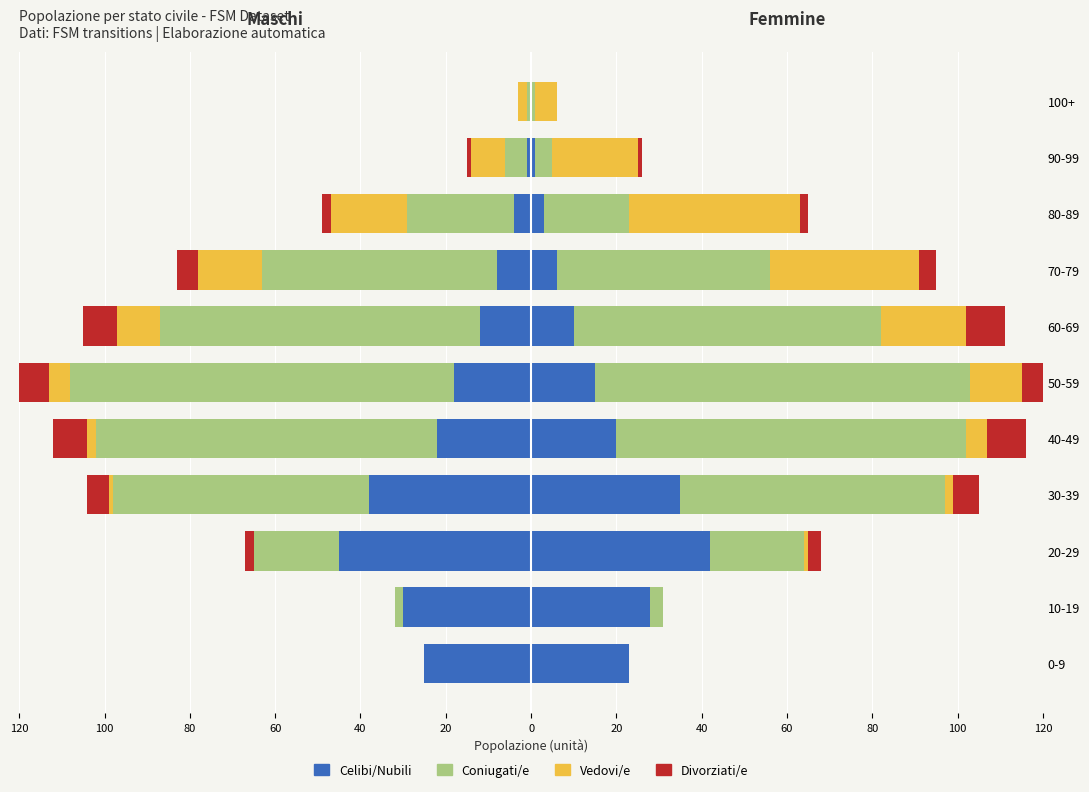

Is it true that Coniugati equals -22 at 70-79?

False